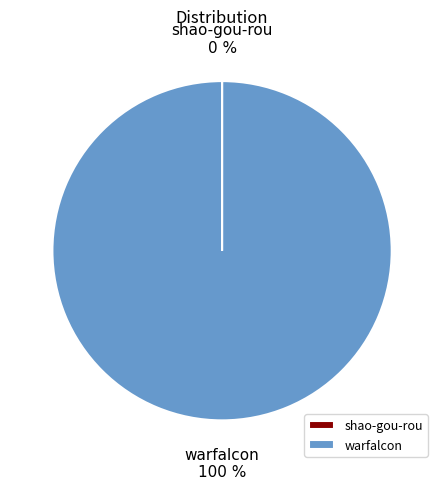

Is there any slice that represents more than half of the pie?

Yes